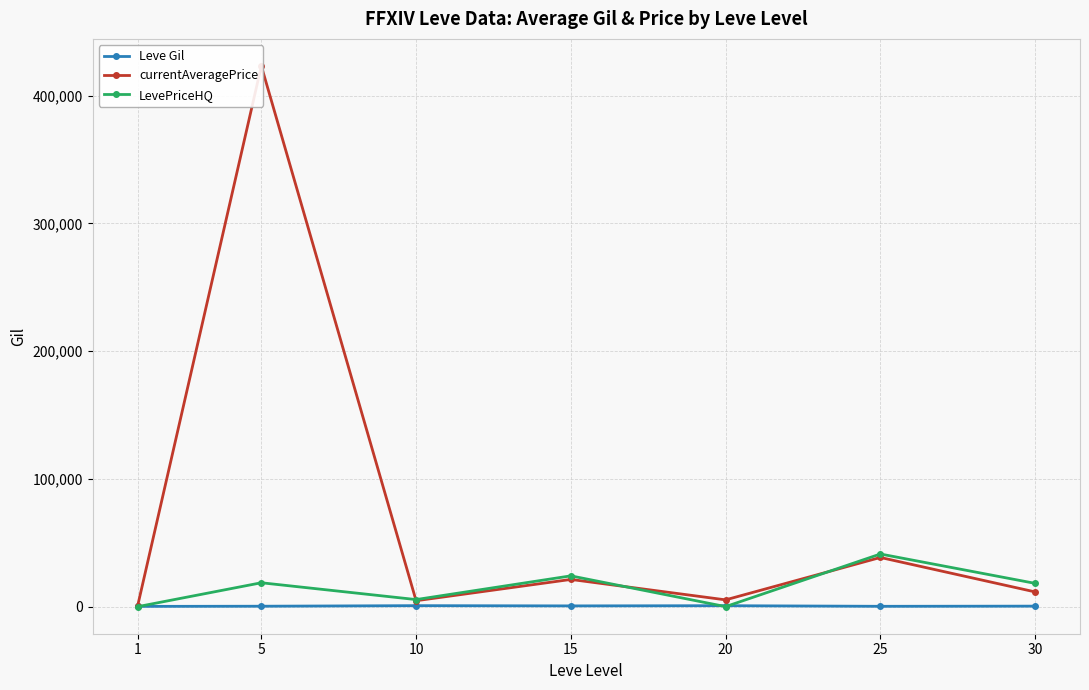

How many times do Leve Gil and LevePriceHQ cross each other?

3